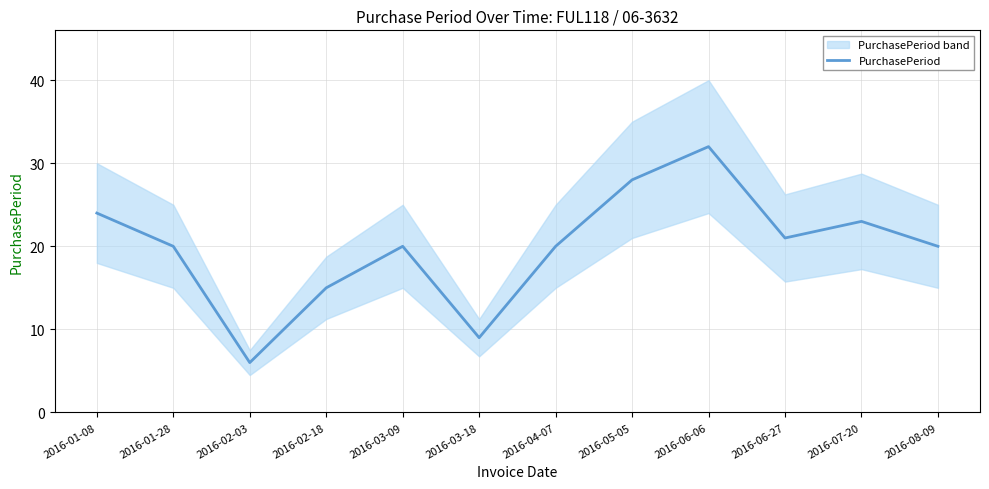

At which category does the data reach its first local peak?

2016-03-09